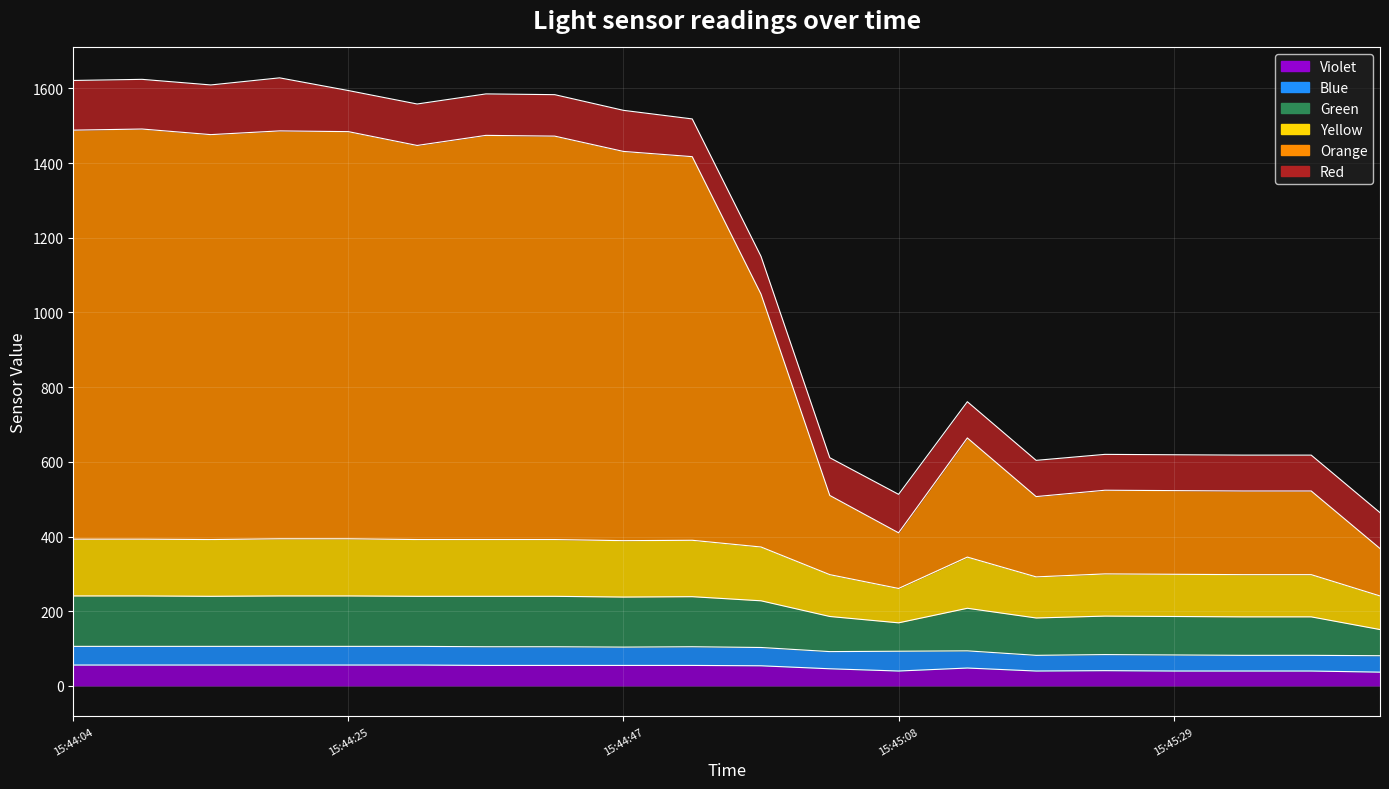

Which series changed the most between 15:44:09 and 15:44:52?

Orange